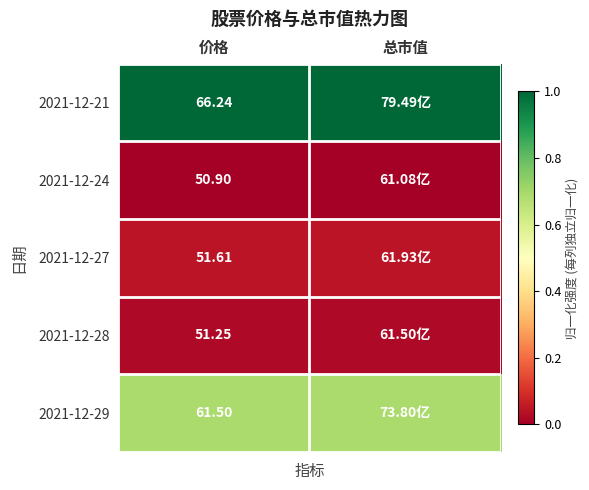

Is the value of 2021-12-29 at 价格 greater than the value of 2021-12-27 at 价格?

Yes